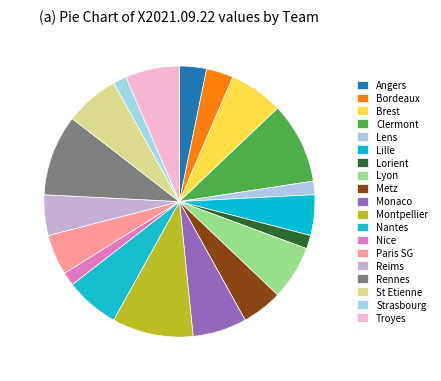

Count the number of slices in the pie.

19